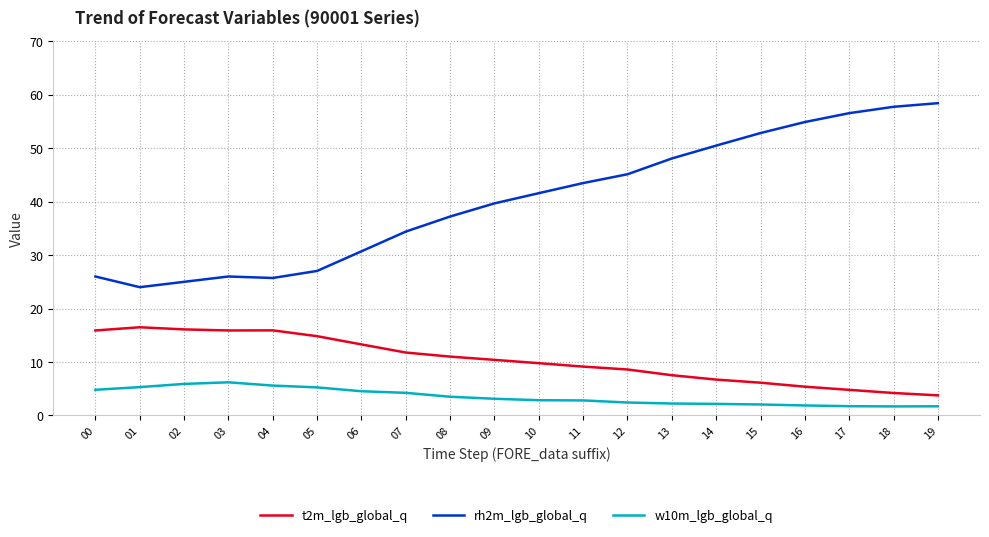

What is the difference between the maximum and minimum values in the w10m_lgb_global_q series?

4.5